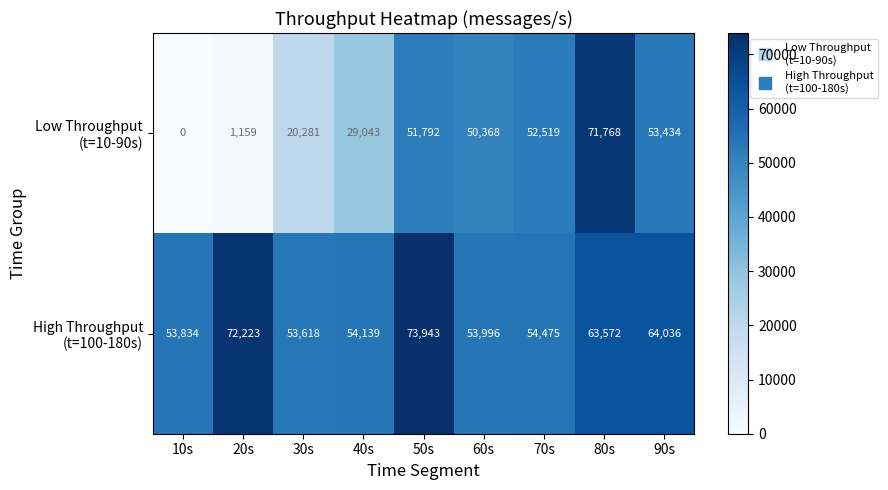

What is the spread (max minus min) of values at 90s?

10602